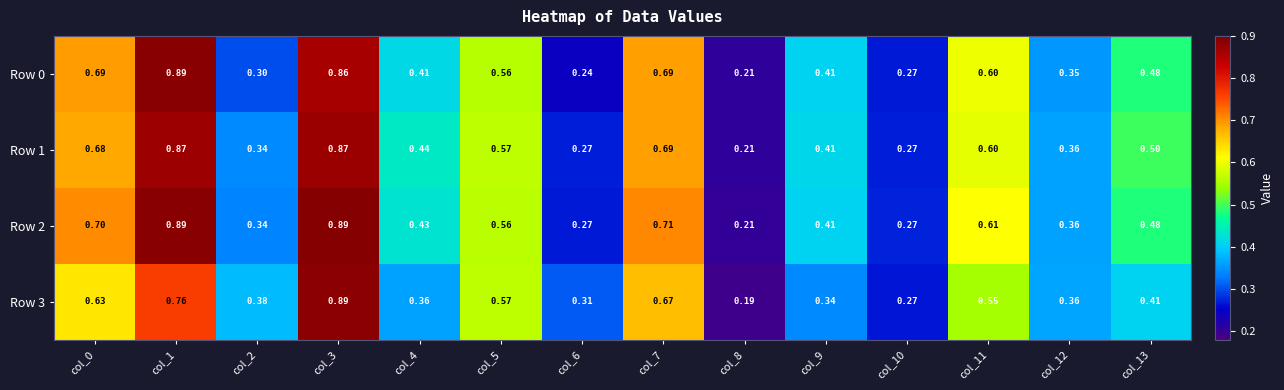

Reading right to left, transcribe all the data shown in this chart.

Row 0: col_13=0.5	col_12=0.3	col_11=0.6	col_10=0.3	col_9=0.4	col_8=0.2	col_7=0.7	col_6=0.2	col_5=0.6	col_4=0.4	col_3=0.9	col_2=0.3	col_1=0.9	col_0=0.7
Row 1: col_13=0.5	col_12=0.4	col_11=0.6	col_10=0.3	col_9=0.4	col_8=0.2	col_7=0.7	col_6=0.3	col_5=0.6	col_4=0.4	col_3=0.9	col_2=0.3	col_1=0.9	col_0=0.7
Row 2: col_13=0.5	col_12=0.4	col_11=0.6	col_10=0.3	col_9=0.4	col_8=0.2	col_7=0.7	col_6=0.3	col_5=0.6	col_4=0.4	col_3=0.9	col_2=0.3	col_1=0.9	col_0=0.7
Row 3: col_13=0.4	col_12=0.4	col_11=0.6	col_10=0.3	col_9=0.3	col_8=0.2	col_7=0.7	col_6=0.3	col_5=0.6	col_4=0.4	col_3=0.9	col_2=0.4	col_1=0.8	col_0=0.6